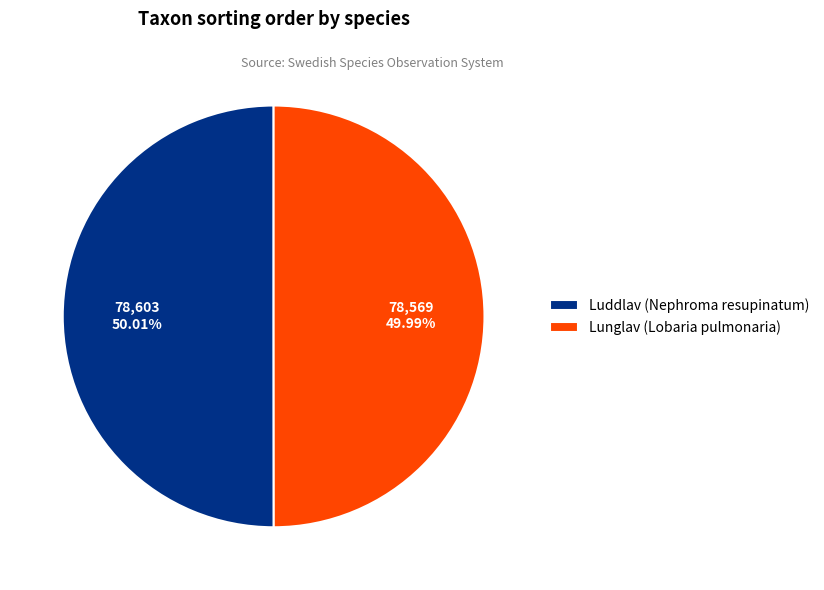

How many slices are in this pie chart?

2